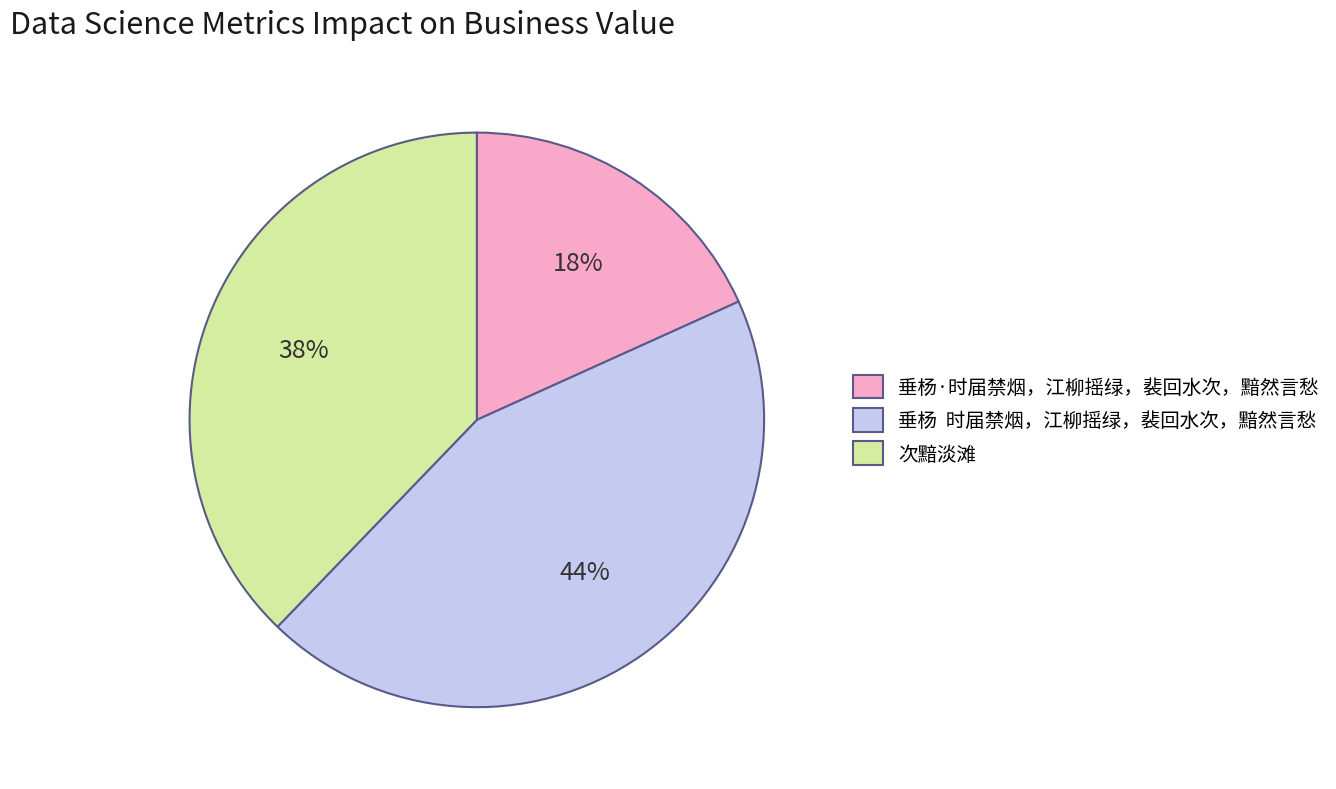

How many segments does this pie chart have?

3